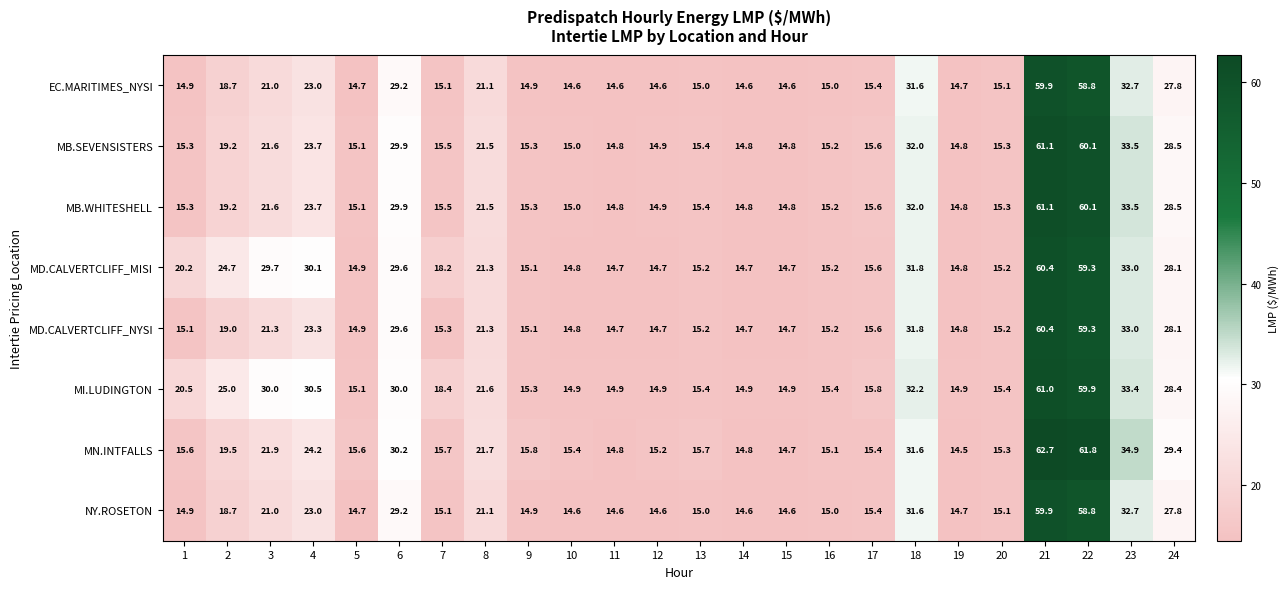

Which category has the lowest value across all series?

19